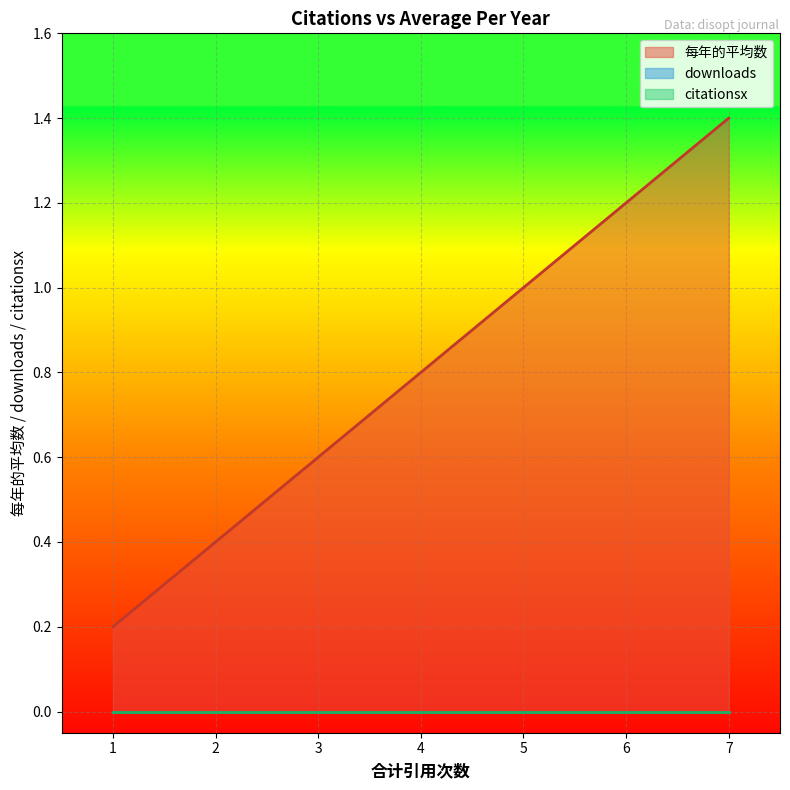

The citationsx series shows 0.0 at 3. True or false?

True